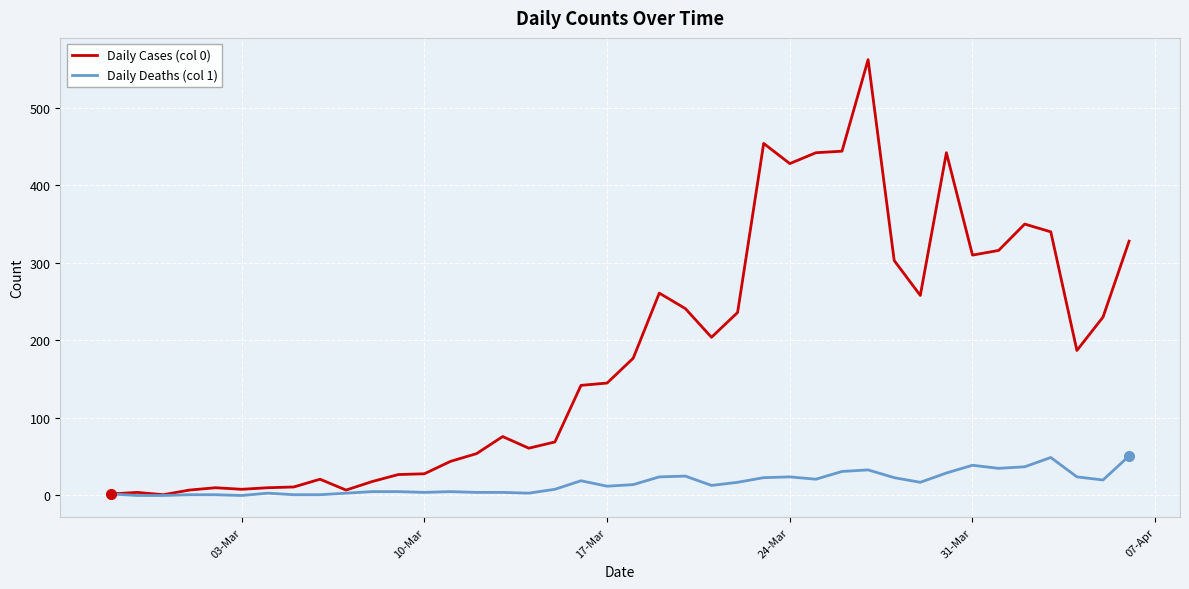

Rank the series by their maximum value, from highest to lowest.

Daily Cases (col 0), Daily Deaths (col 1)